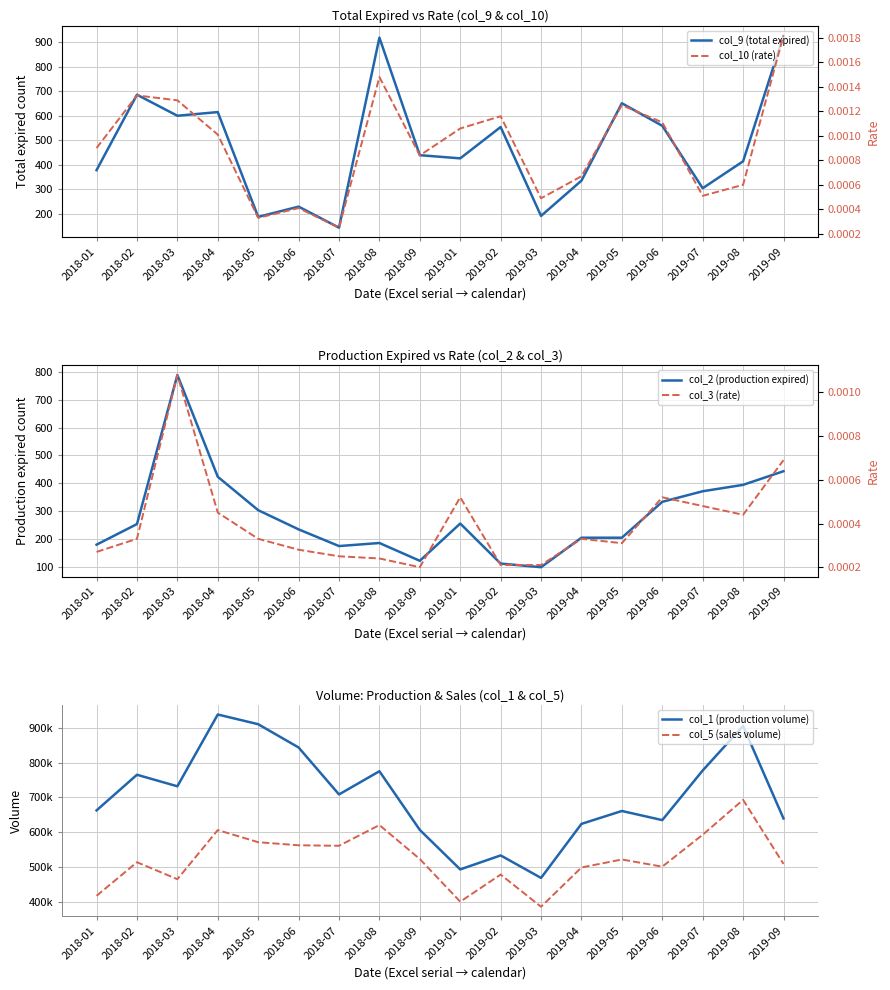

Between 2019-02 and 2019-05, which is larger?

2019-05